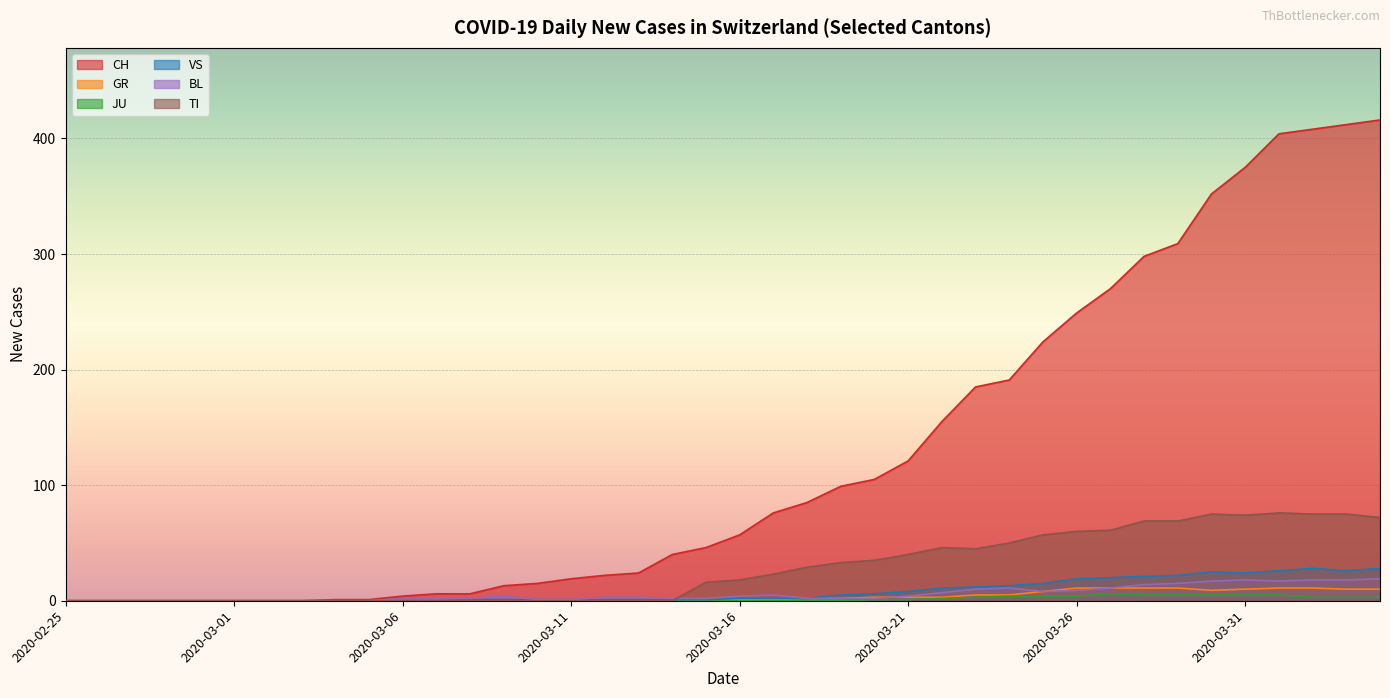

List the series in order of their peak value, highest first.

CH, TI, VS, BL, GR, JU